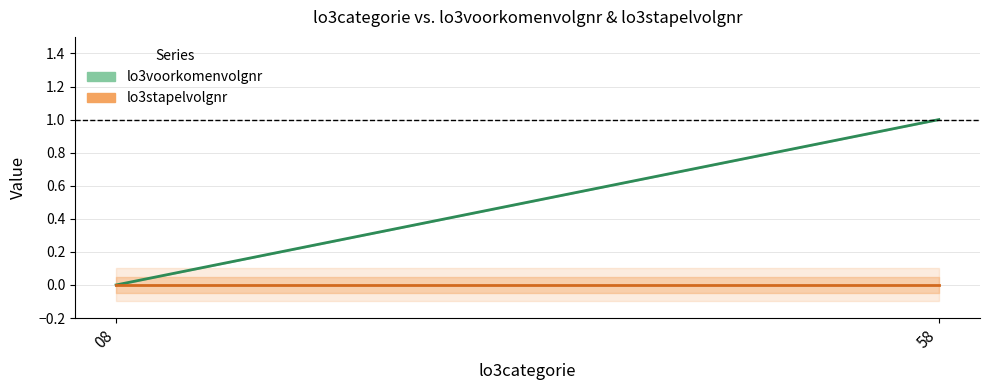

Rank the series by their average value, from lowest to highest.

lo3stapelvolgnr, lo3voorkomenvolgnr